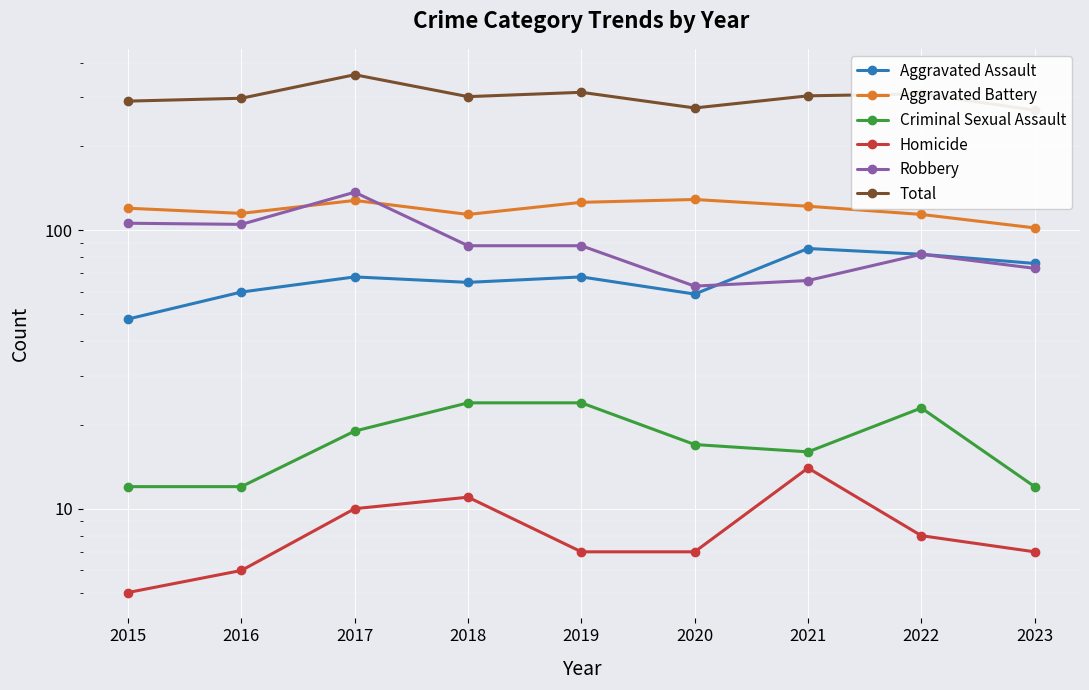

How many values in the Aggravated Battery series are below 120?

4